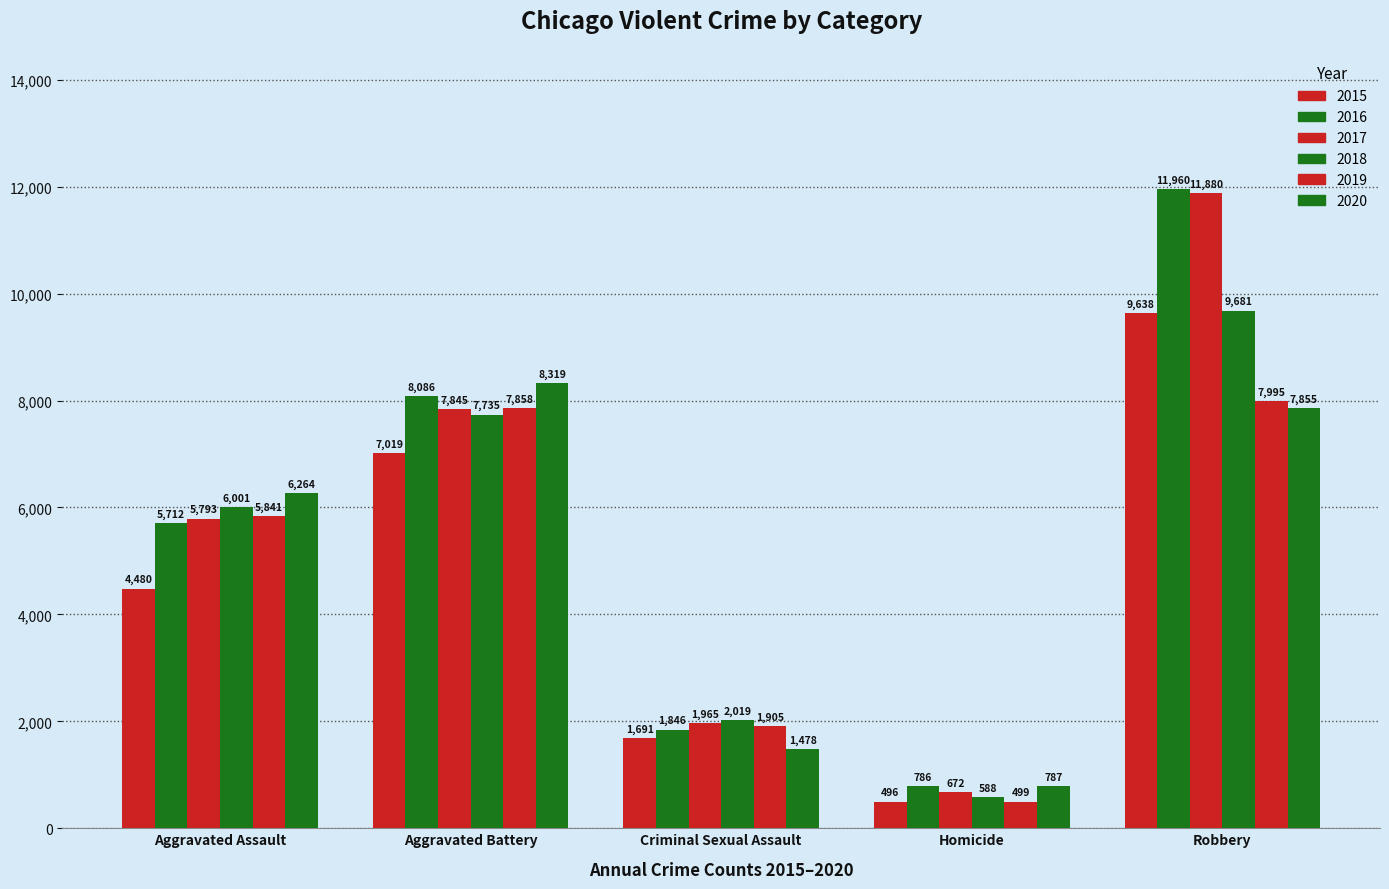

Are the bars grouped side by side (vs. stacked)?

Yes